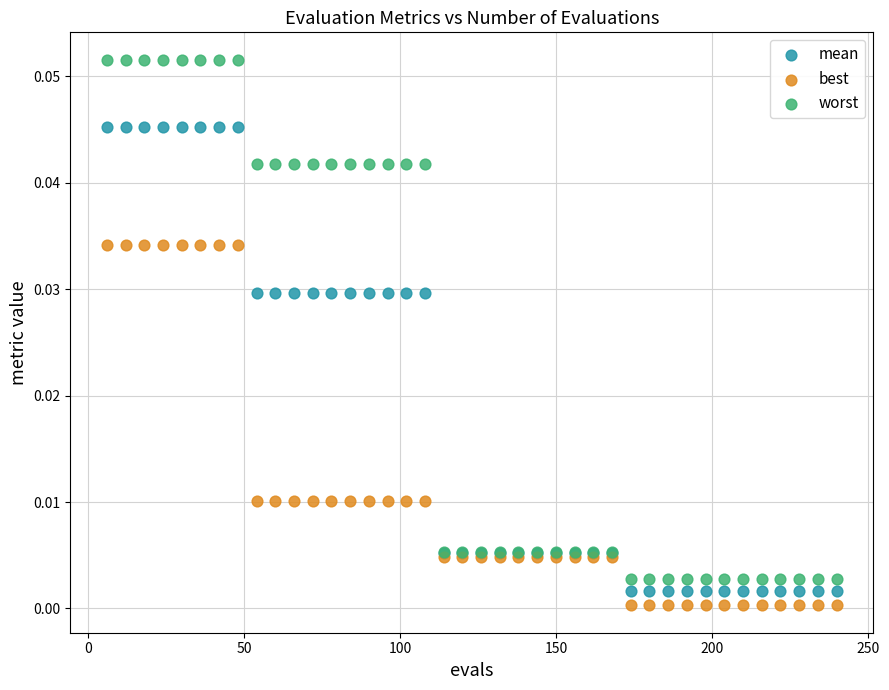

What are all the series names shown in the legend?

mean, best, worst